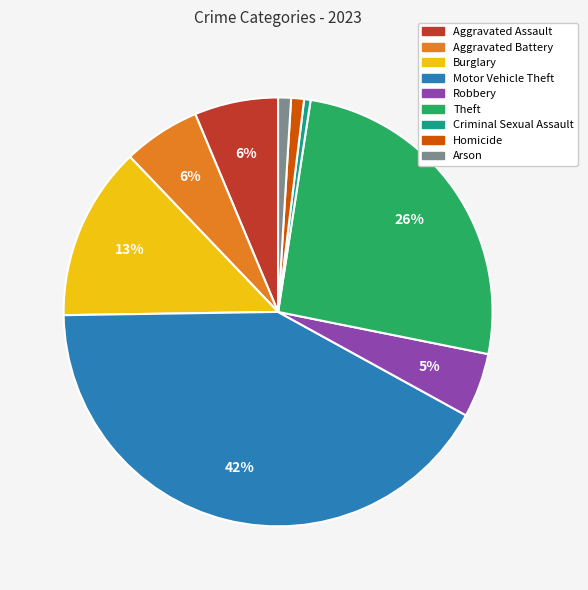

Is the sum of Robbery and Criminal Sexual Assault greater than half?

No